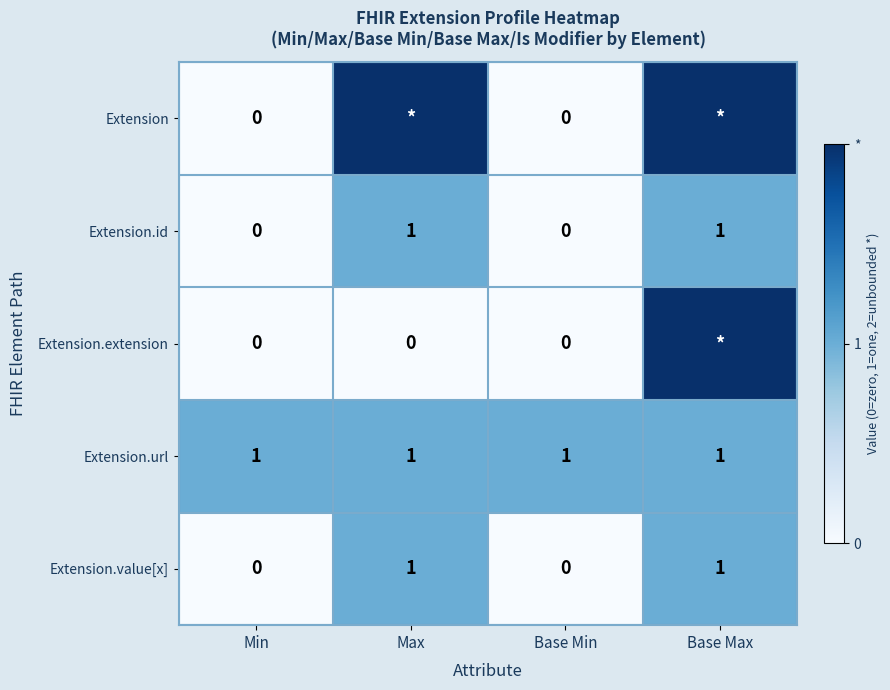

How many Extension.id values are between 0 and 1?

4